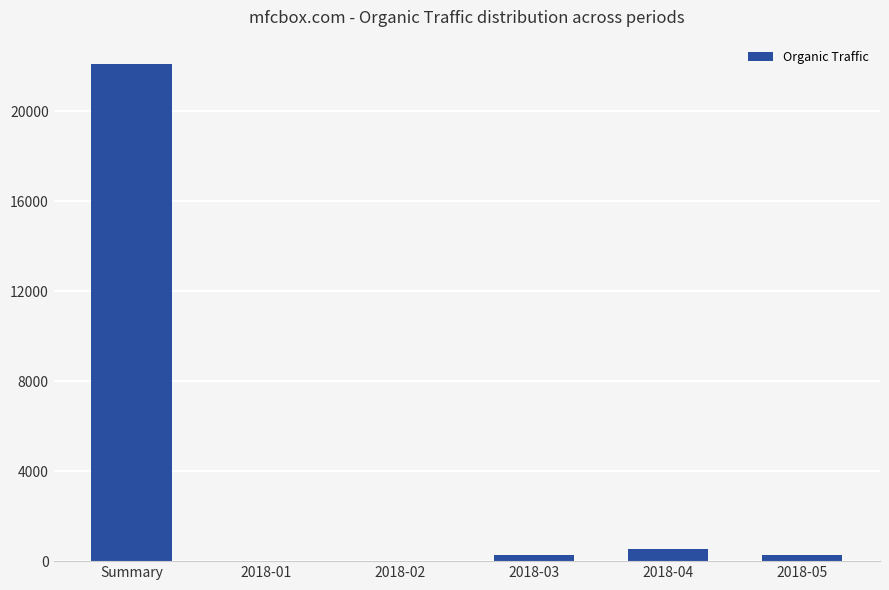

Where is the data nearest to the value 11045?

2018-04